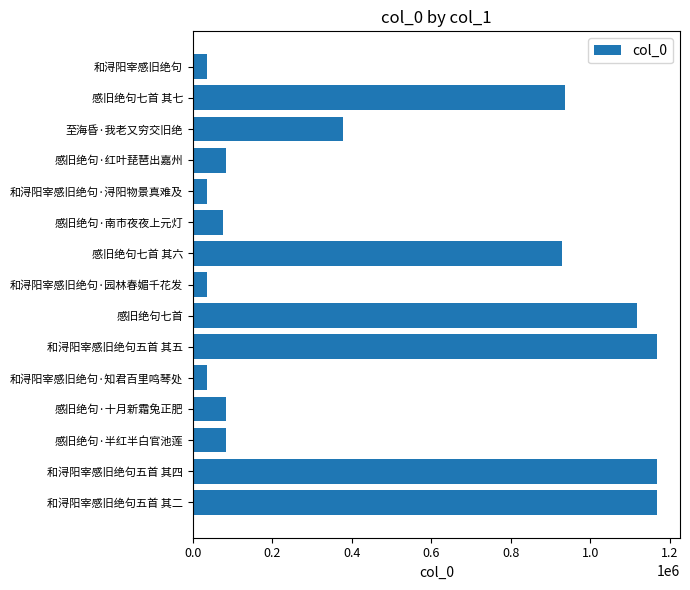

What is the minimum value shown in the chart?

34839